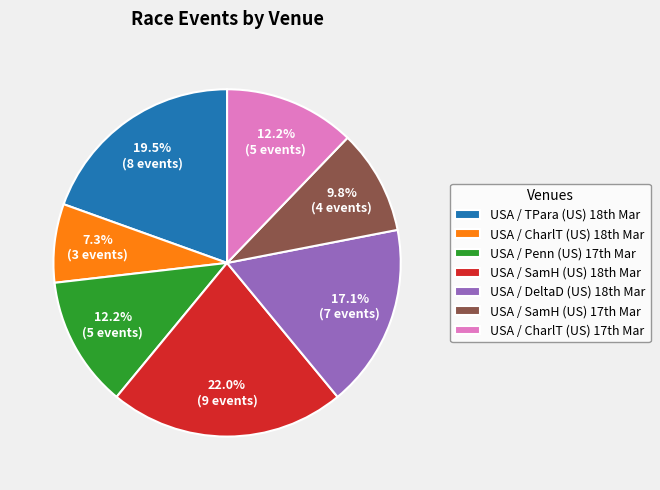

To the nearest percent, what is the difference between the largest and smallest slice percentages?

15%